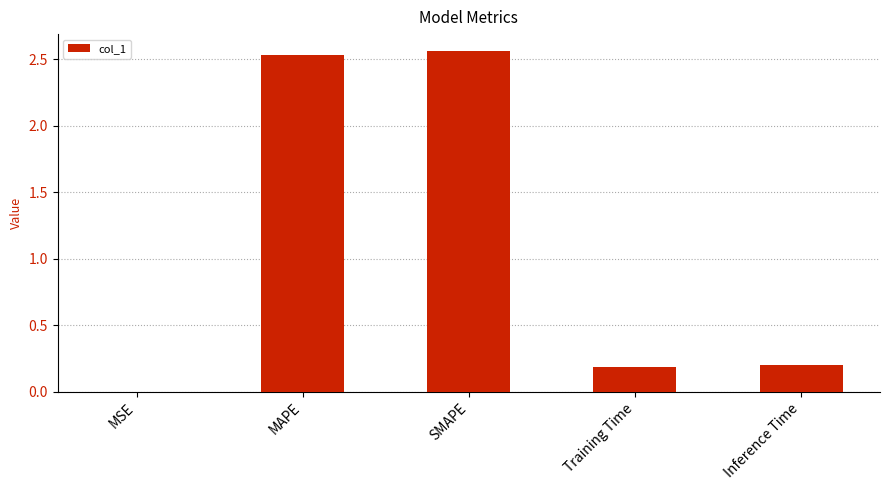

What is the change in value from MAPE to Training Time?

-2.3